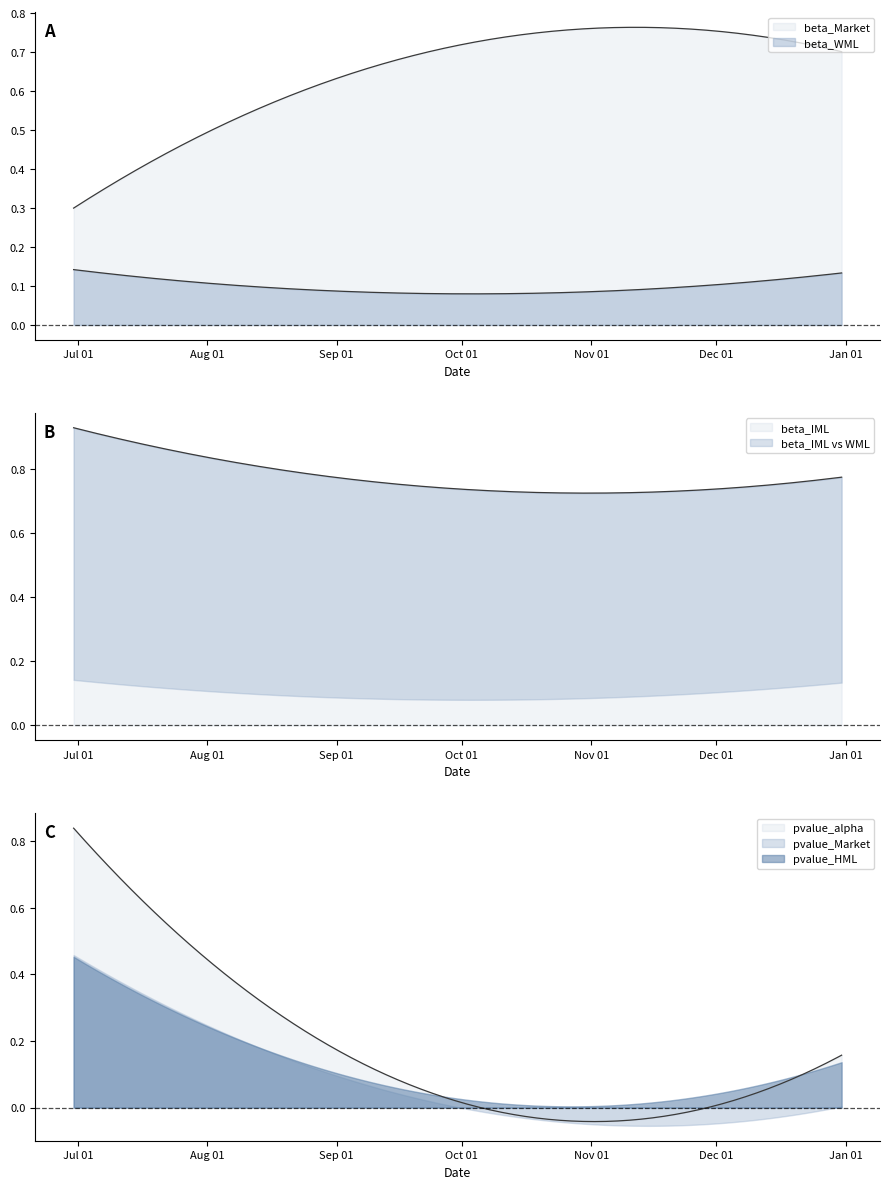

The value of beta_Market at 2020-06-30 is 0.4. True or false?

False